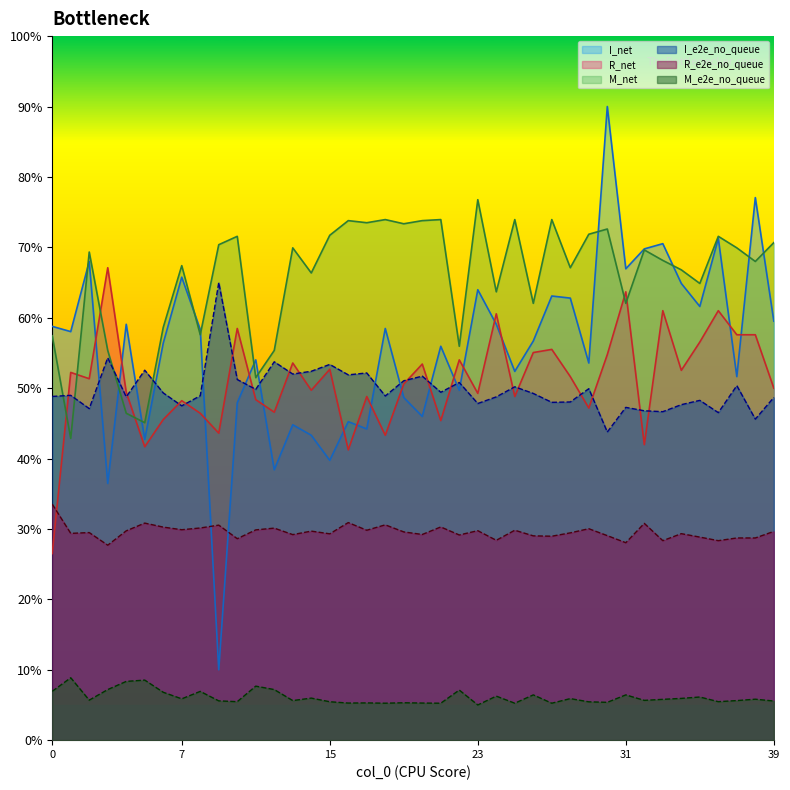

True or false: R_net has more than 1 interior local peaks.

True